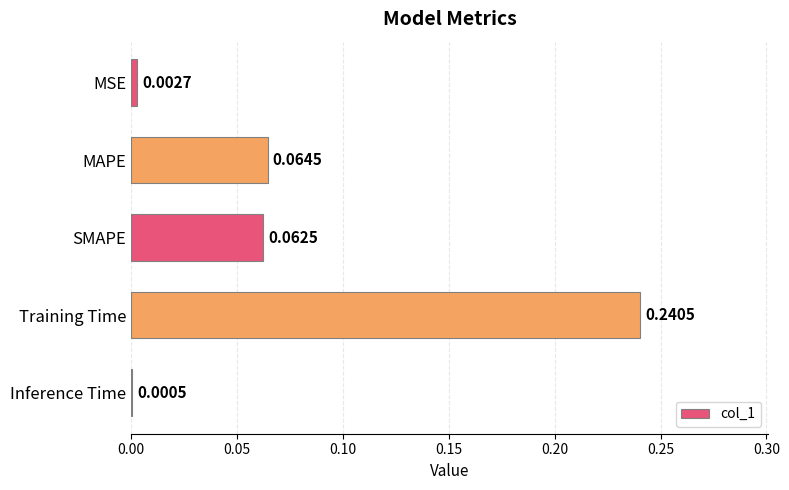

Which label corresponds to the largest value in the chart?

Training Time